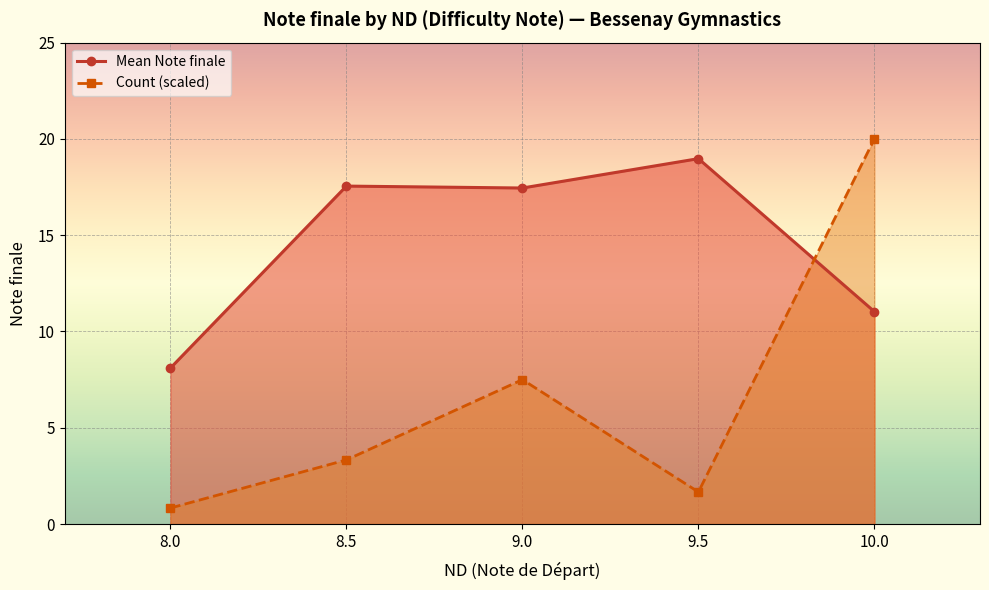

The value of Mean Note finale at 9.5 is 19.0. True or false?

True